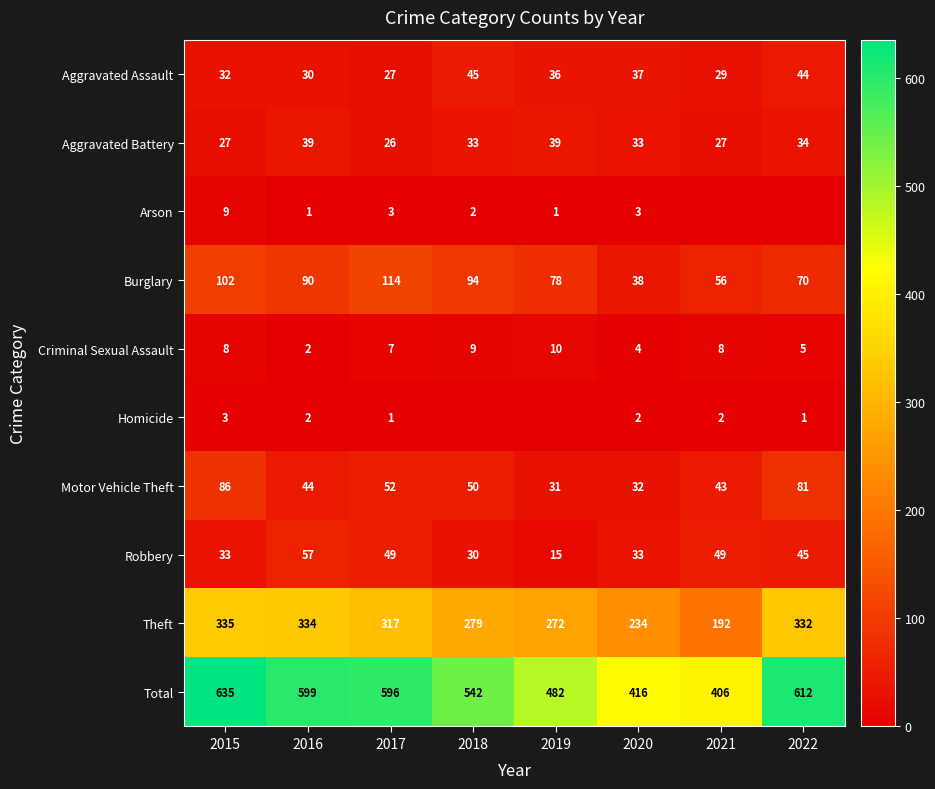

How many distinct data groups are displayed?

10